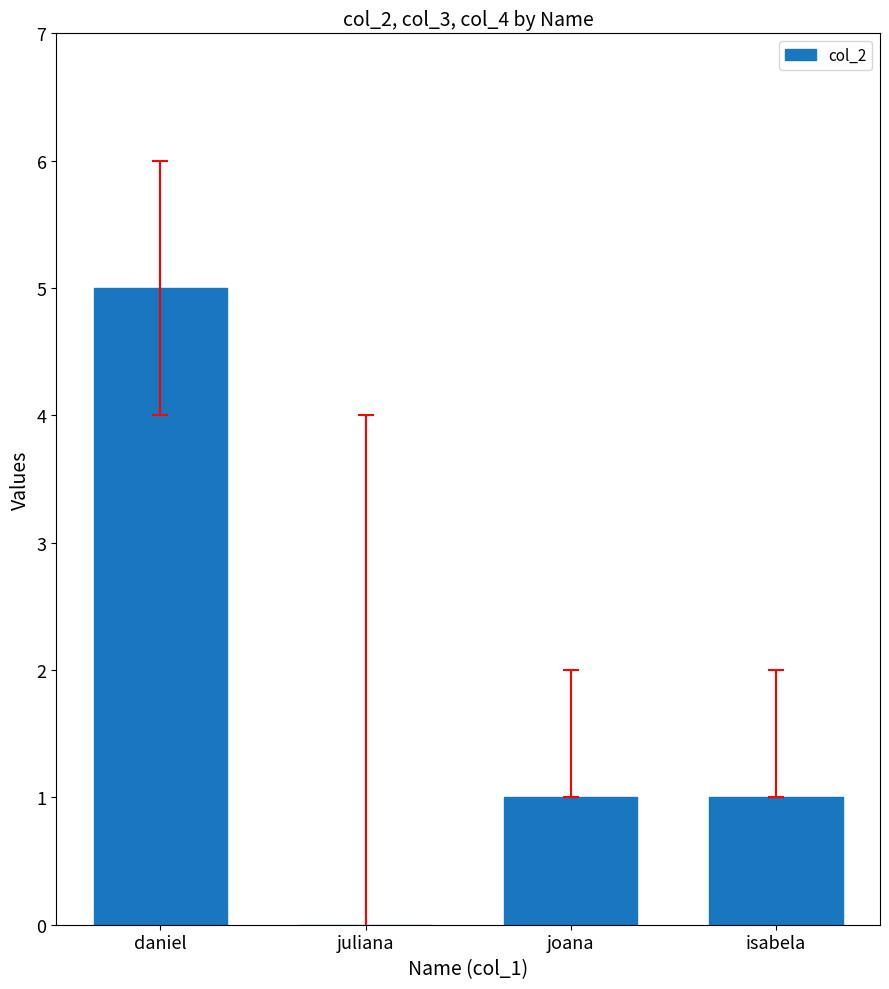

At which label does the data first exceed 1?

daniel